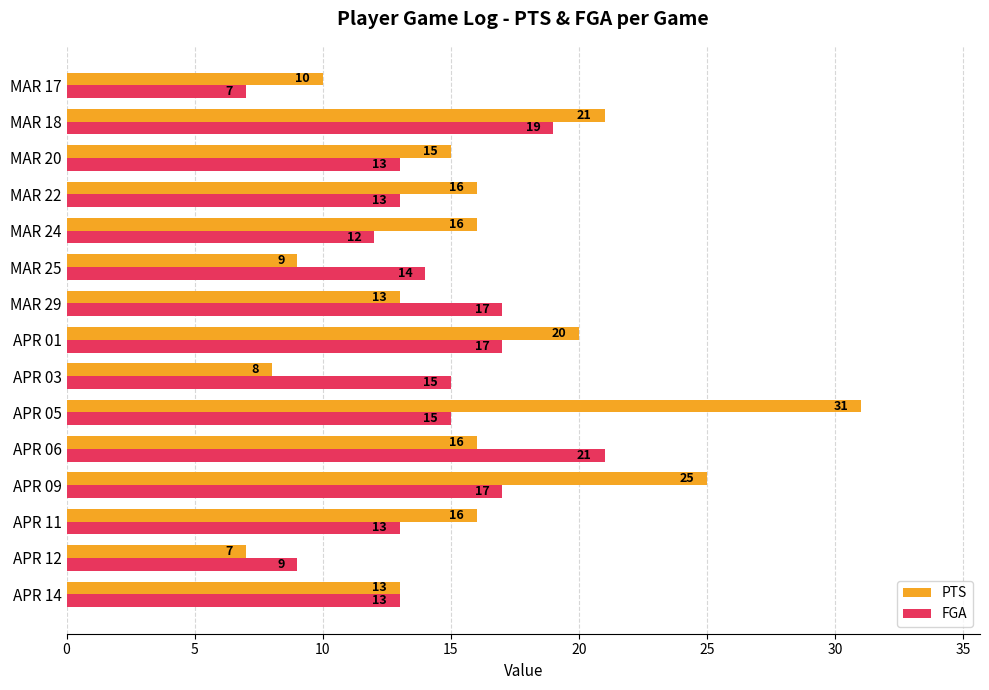

The FGA series shows 7 at MAR 17. True or false?

True